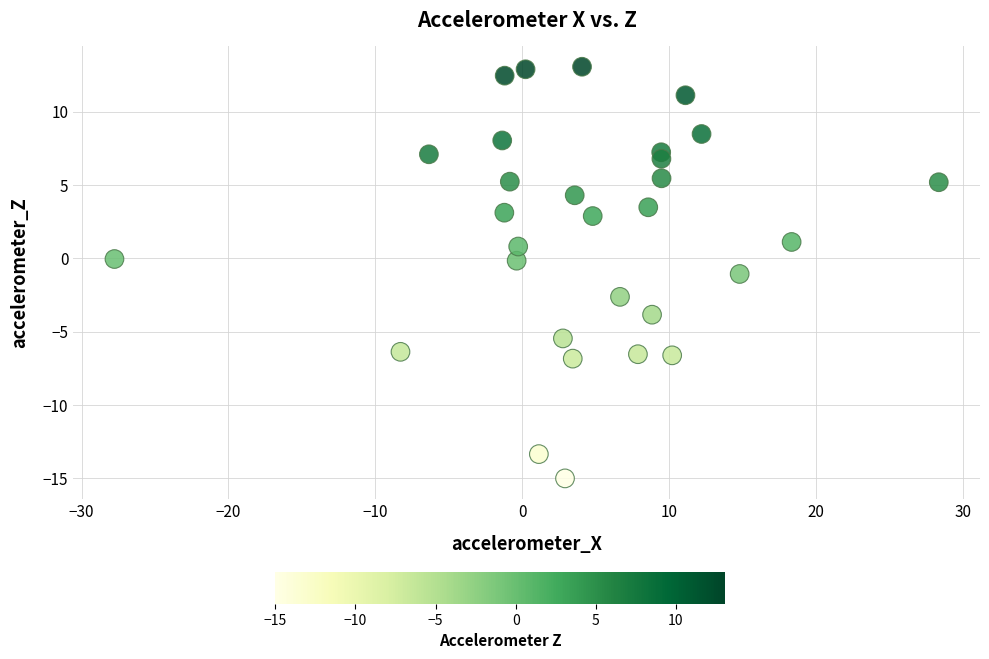

What is the range of X values (max minus min)?

56.1